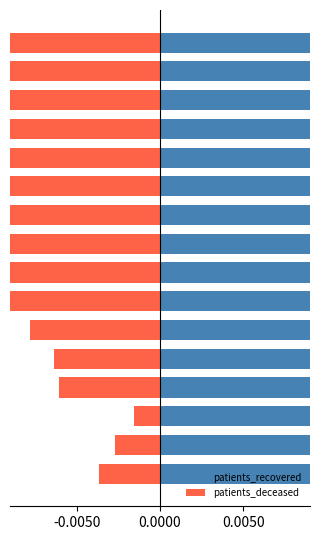

The patients_recovered series shows 0.4 at 13. True or false?

False